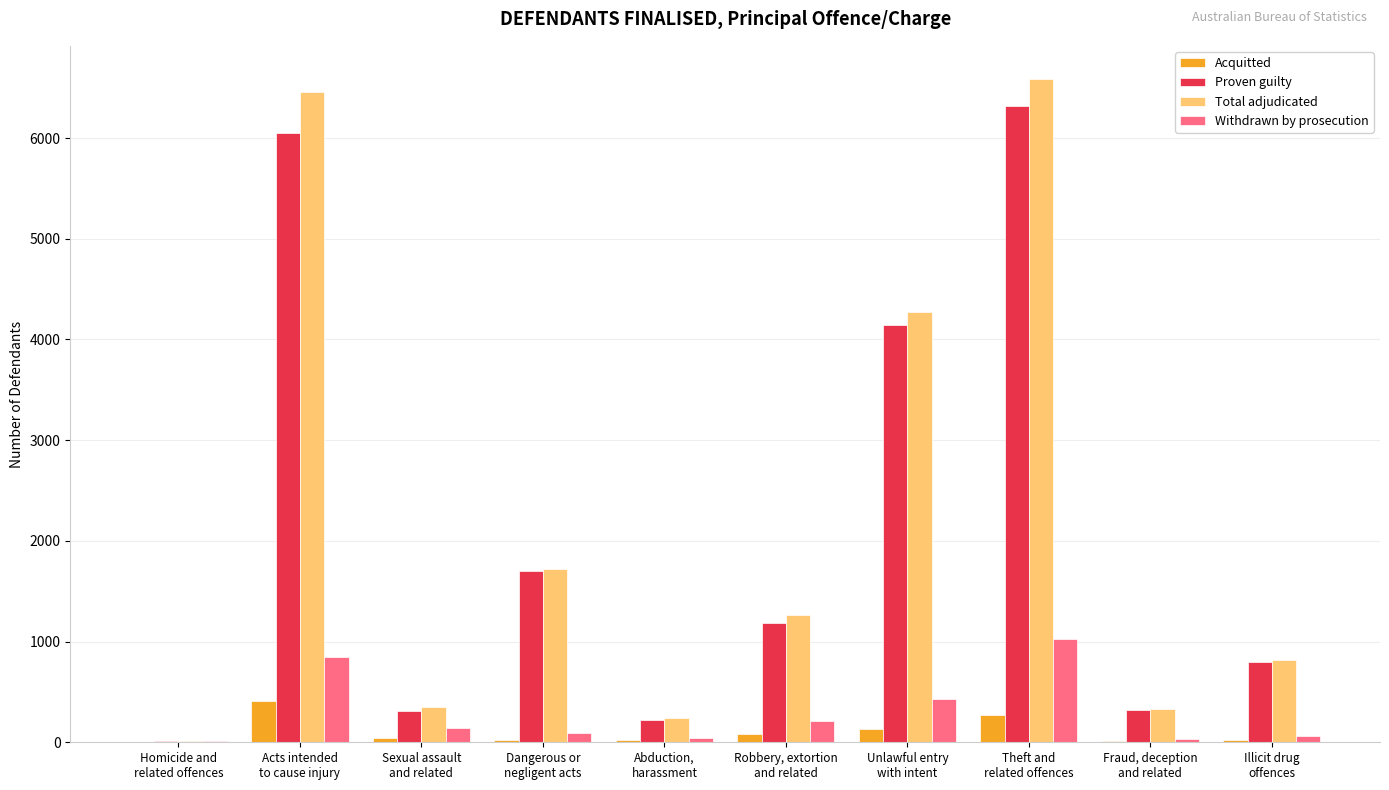

Count the number of categories in the chart.

10